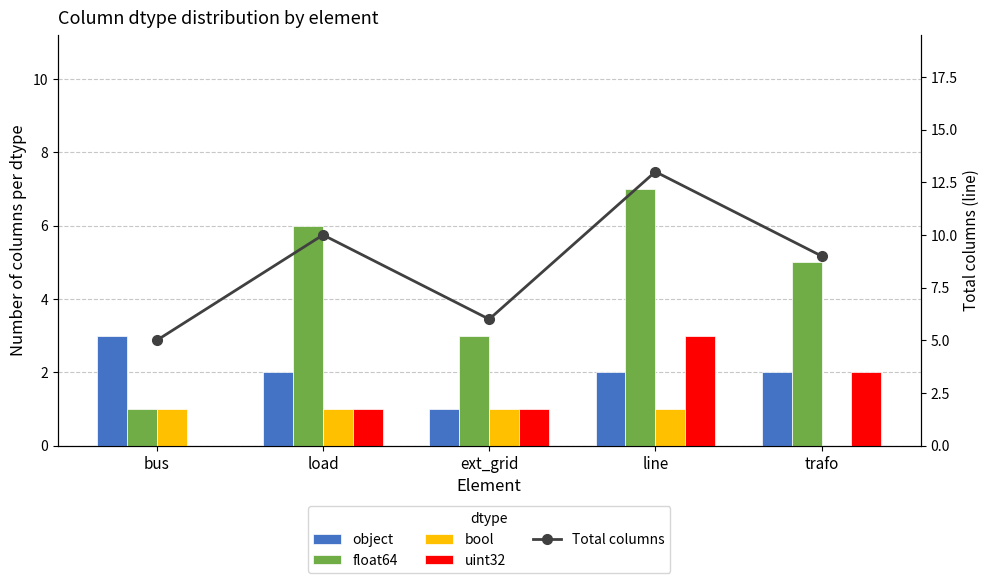

What position from the left is ext_grid?

3